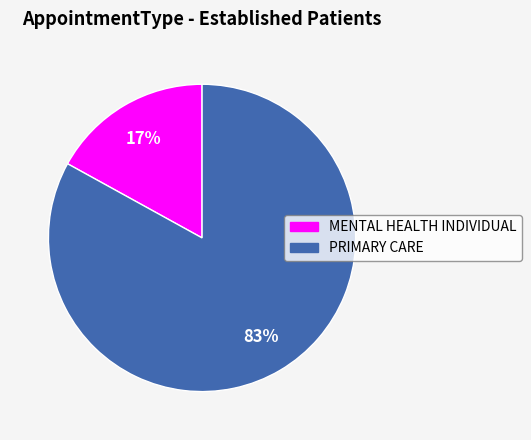

Does PRIMARY CARE represent more than half of the total?

Yes